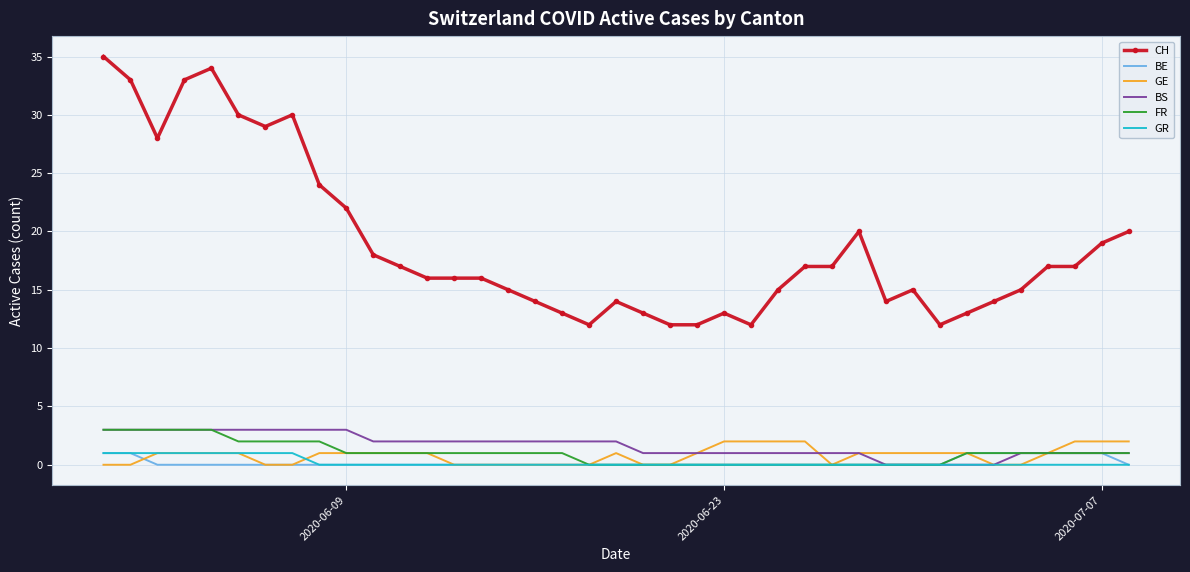

Which series has the largest range (max minus min)?

CH